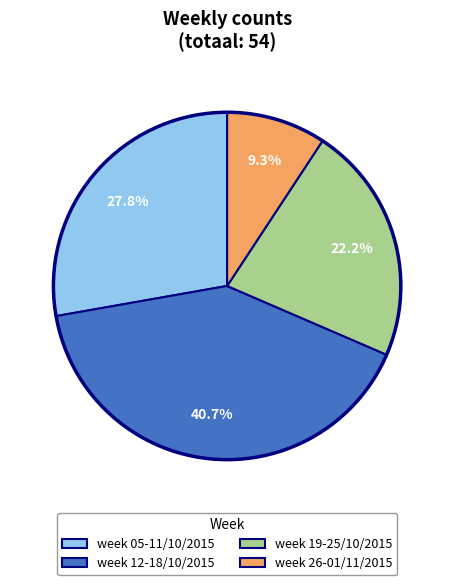

Is it true that week 26-01/11/2015 is 9% of the pie?

True